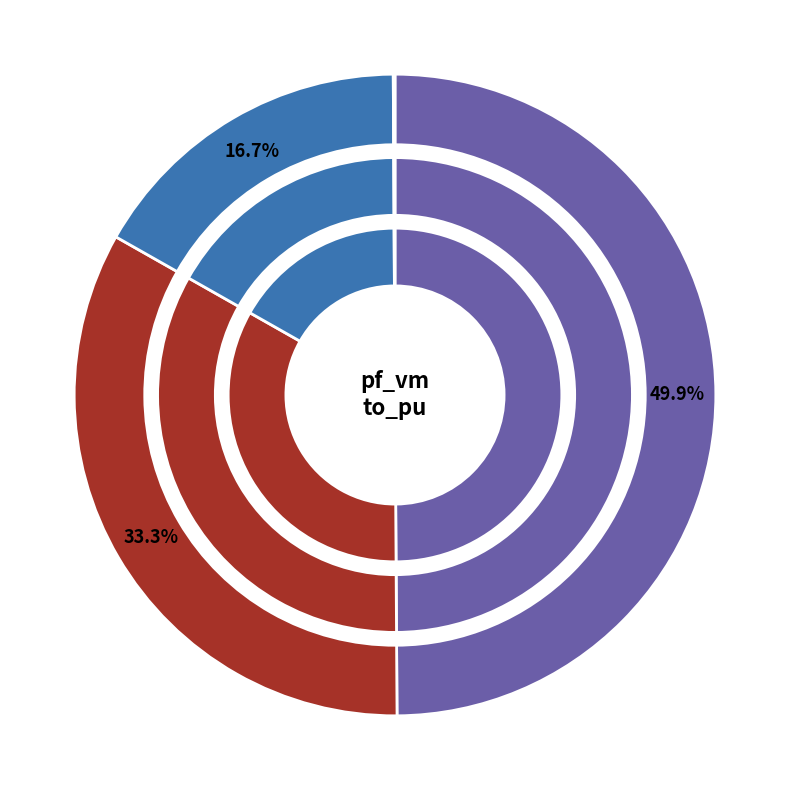

Is Line4_2_6 the majority of the pie?

No